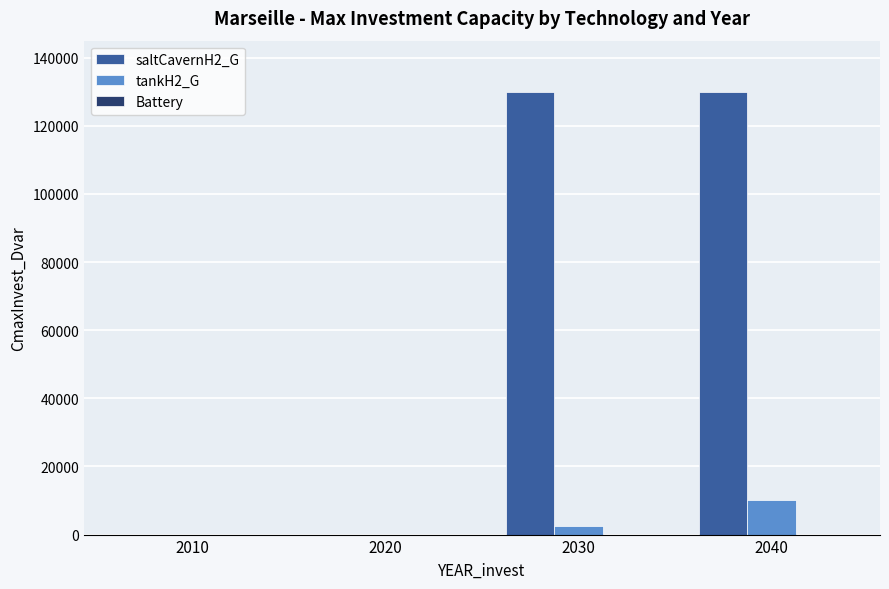

Which series has the largest total across all categories?

saltCavernH2_G